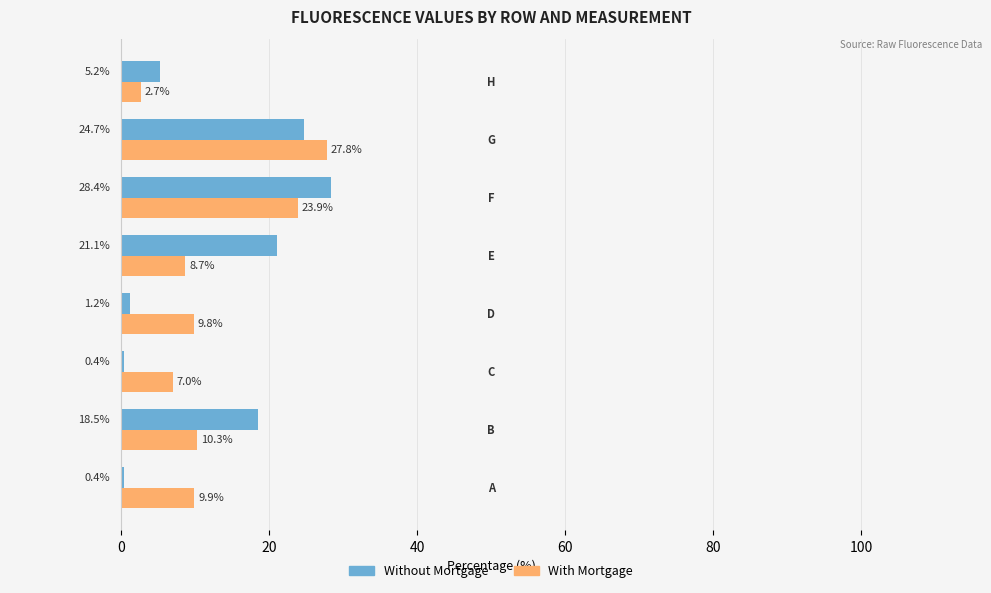

What is the lowest value of the With Mortgage series?

2.7